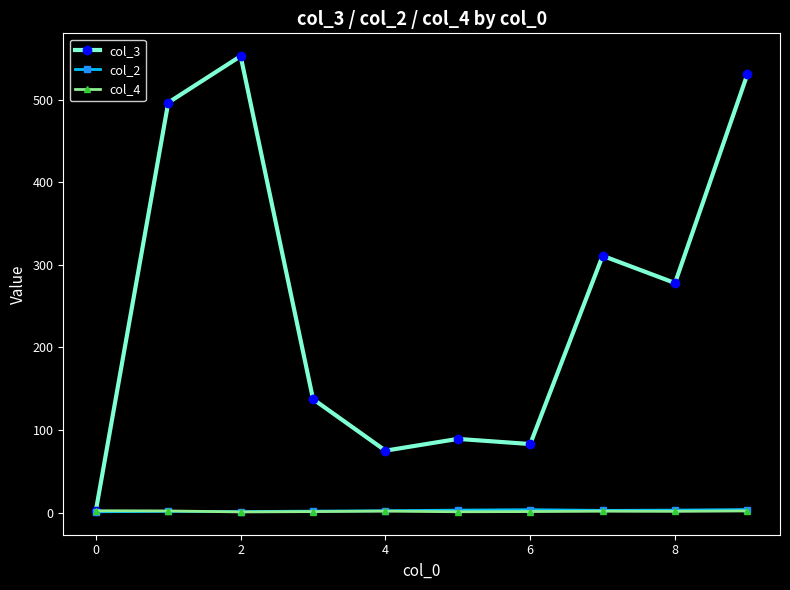

In col_2, how many points are higher than both neighbors (excluding endpoints)?

2